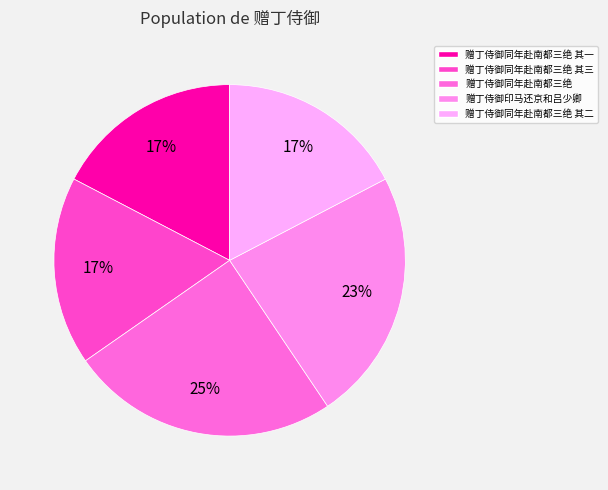

To the nearest percent, what percentage of the pie is 赠丁侍御同年赴南都三绝?

25%